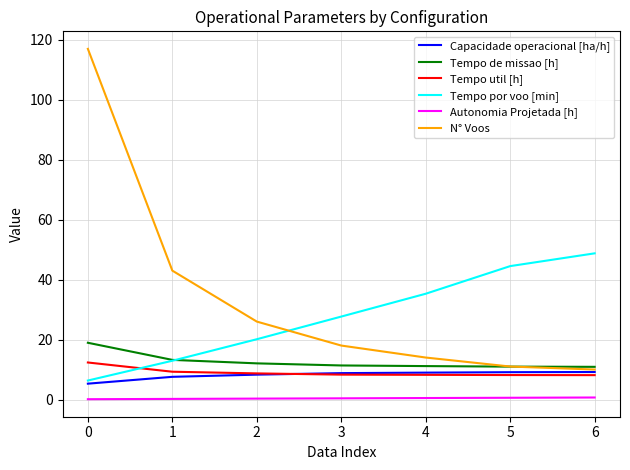

Is the value of Tempo de missao [h] at 4 greater than the value of Tempo por voo [min] at 0?

Yes